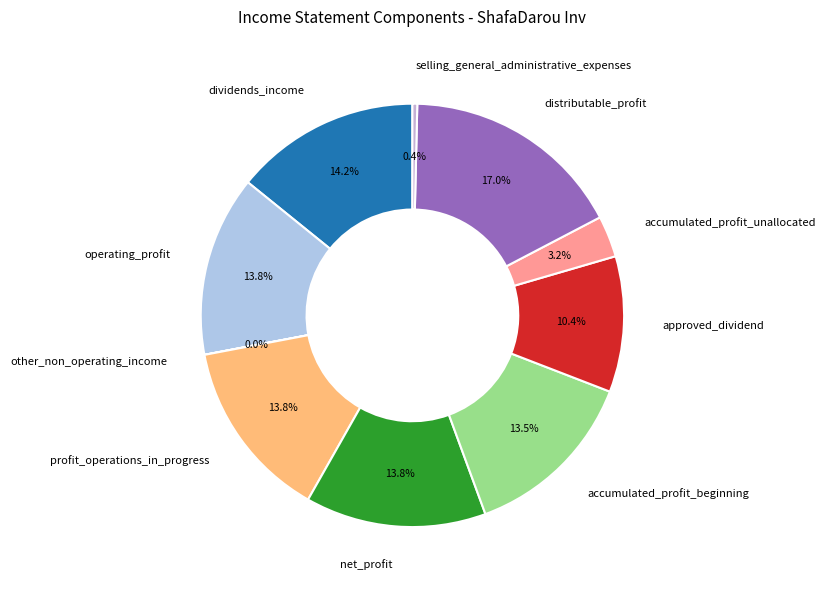

Which has a higher value, accumulated_profit_beginning or distributable_profit?

distributable_profit